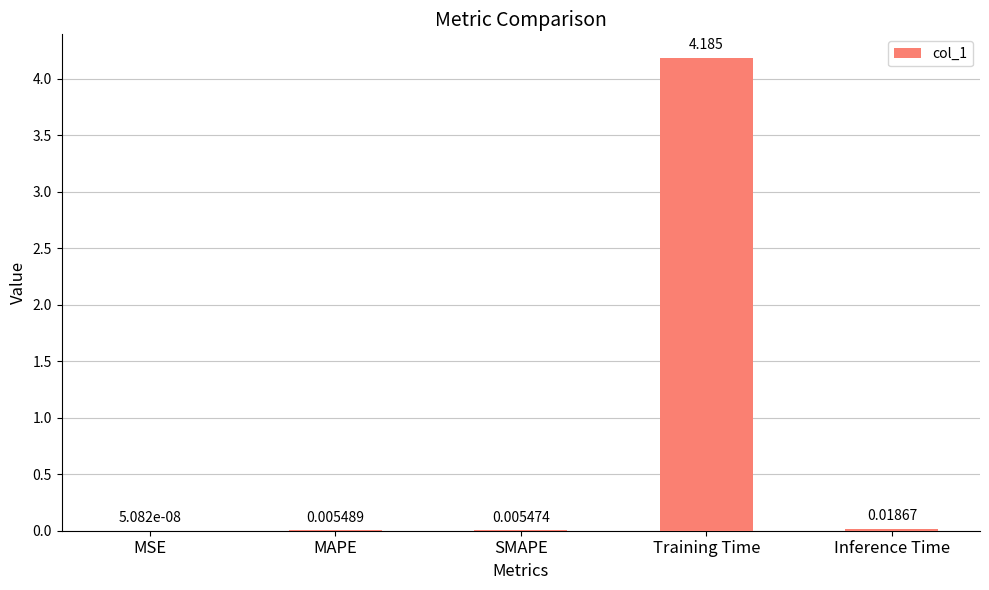

Are the bars grouped side by side (vs. stacked)?

No